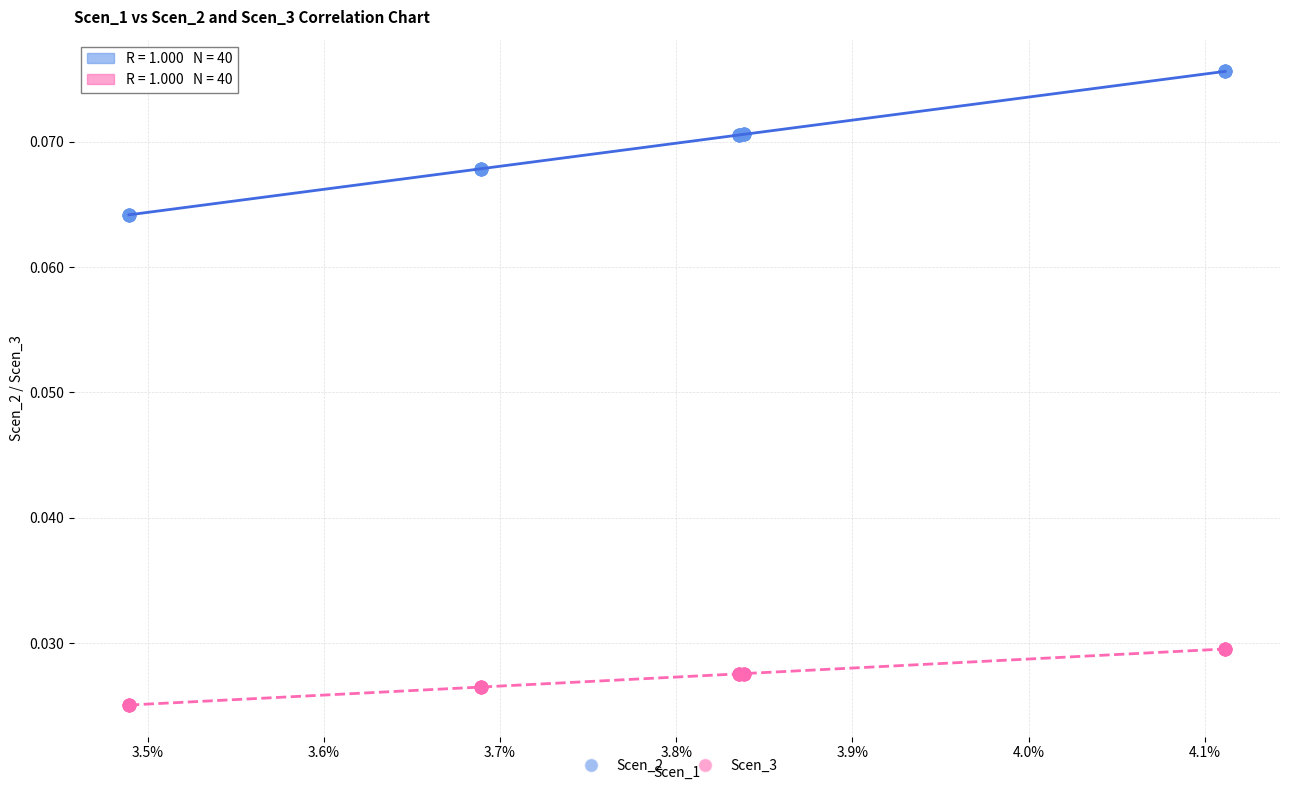

Which series reaches the minimum Y coordinate?

Scen_3